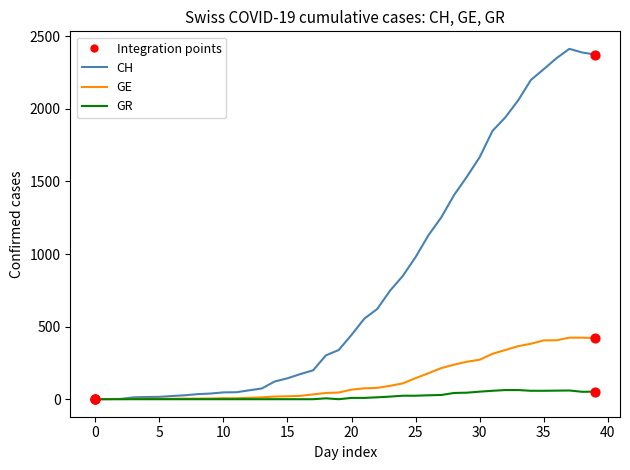

Which series has the largest total across all categories?

CH